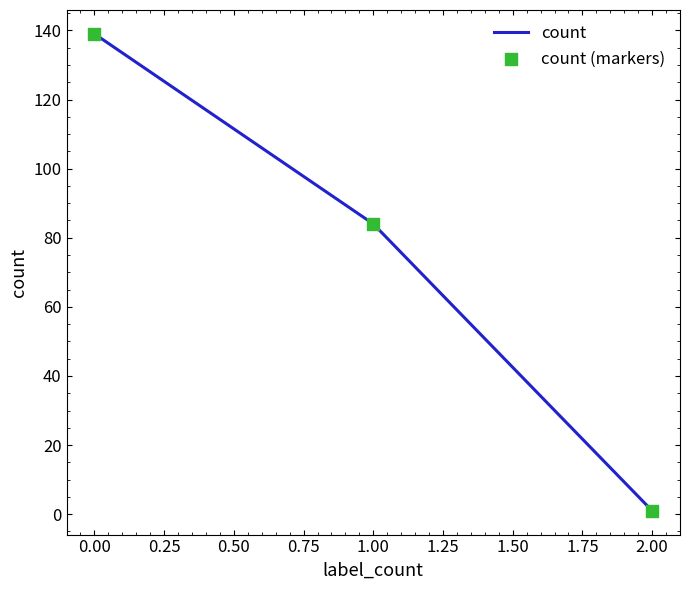

List the labels in order of value, largest first.

0.00, 1.00, 2.00